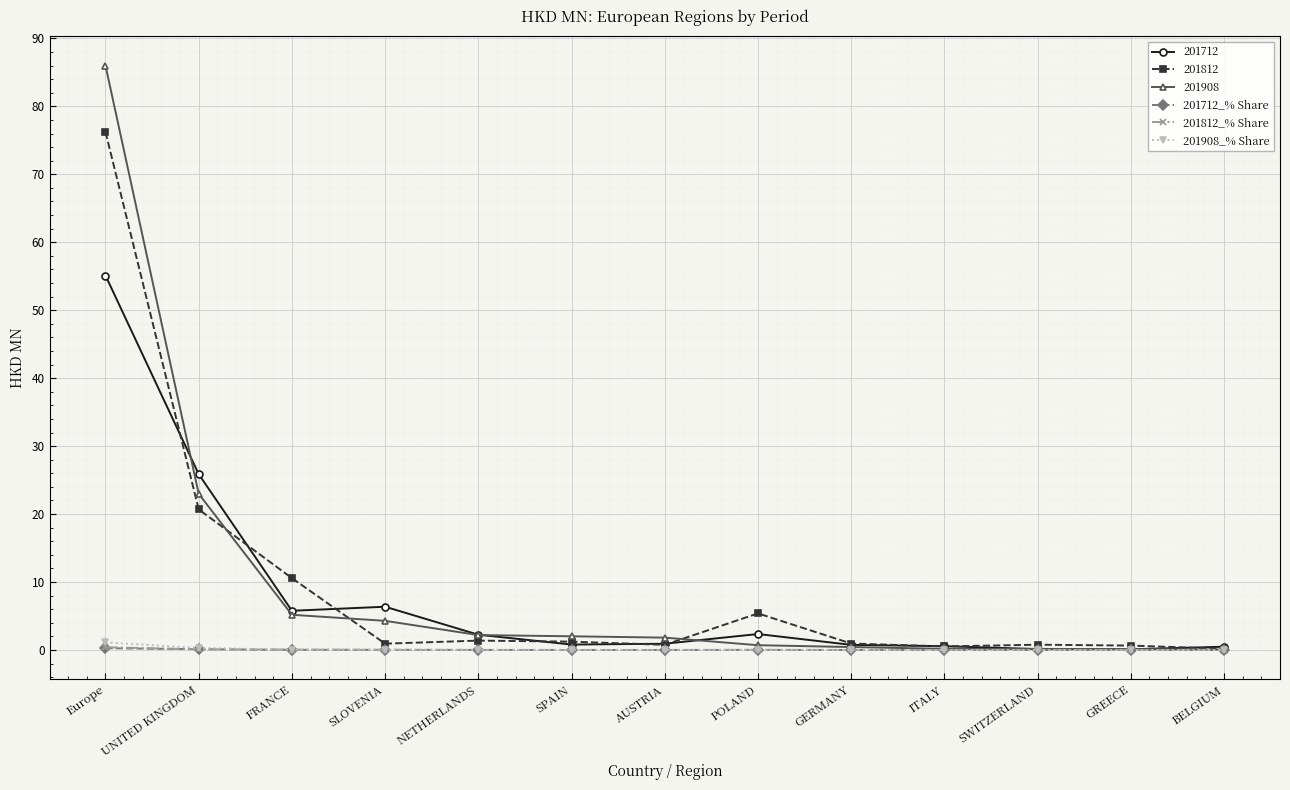

What is the label of the 3rd point from the right?

SWITZERLAND